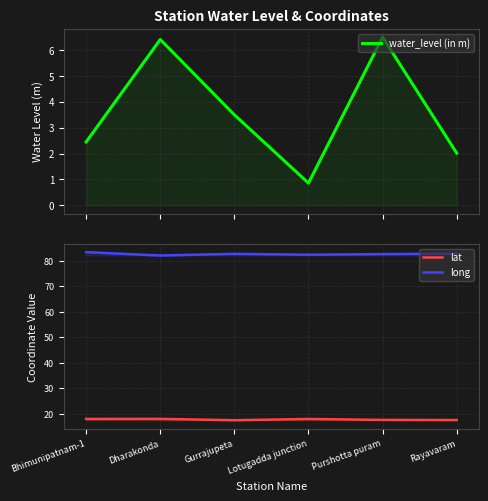

What are all the series names shown in the legend?

water_level (in m), lat, long